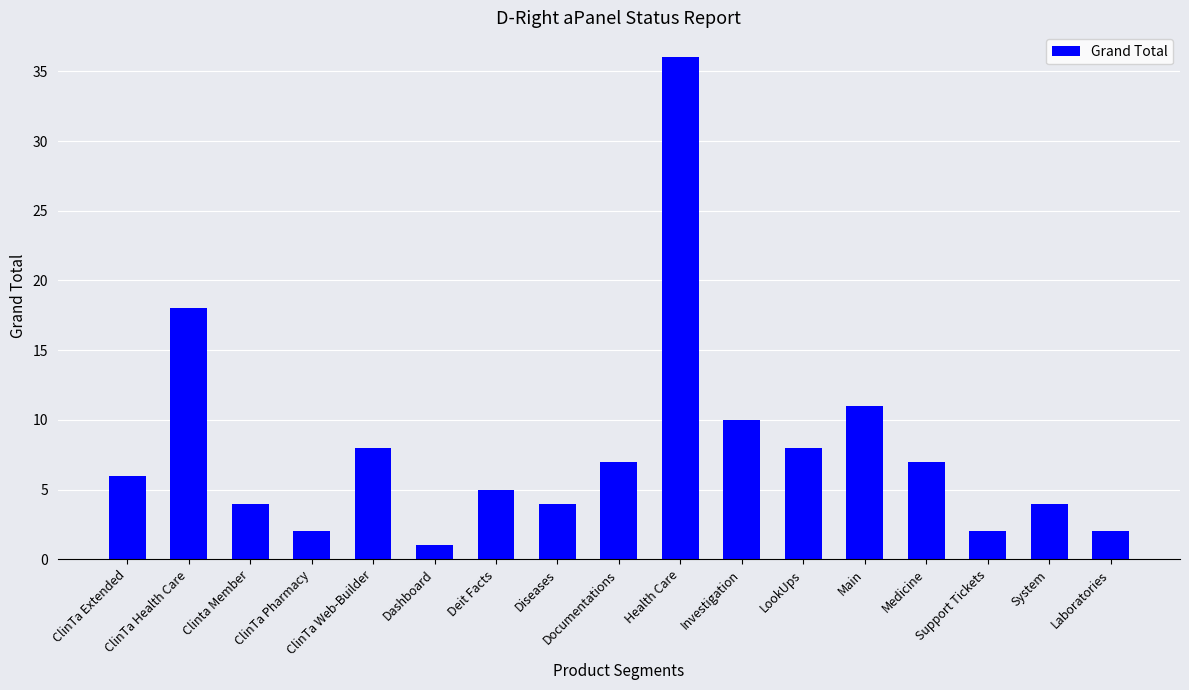

Is it true that the value at Support Tickets is 2?

True